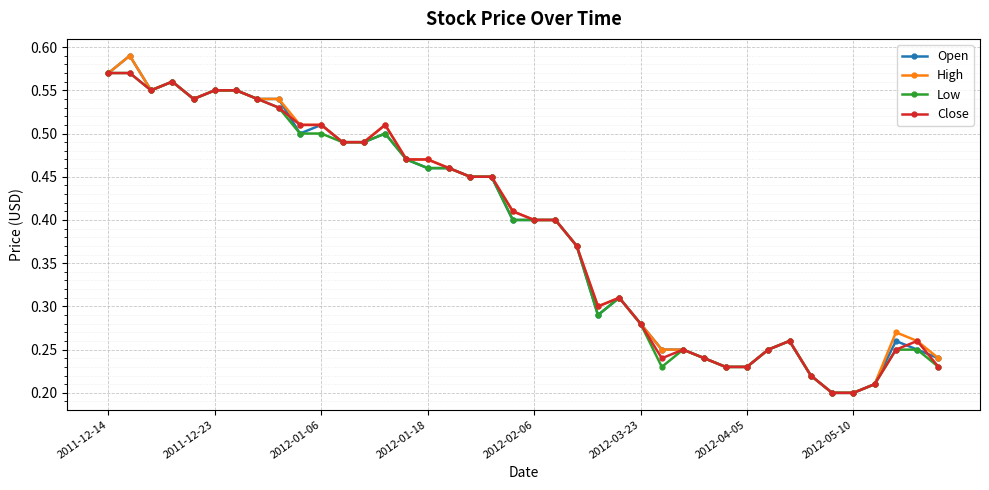

True or false: High has more than 1 interior local peaks.

True